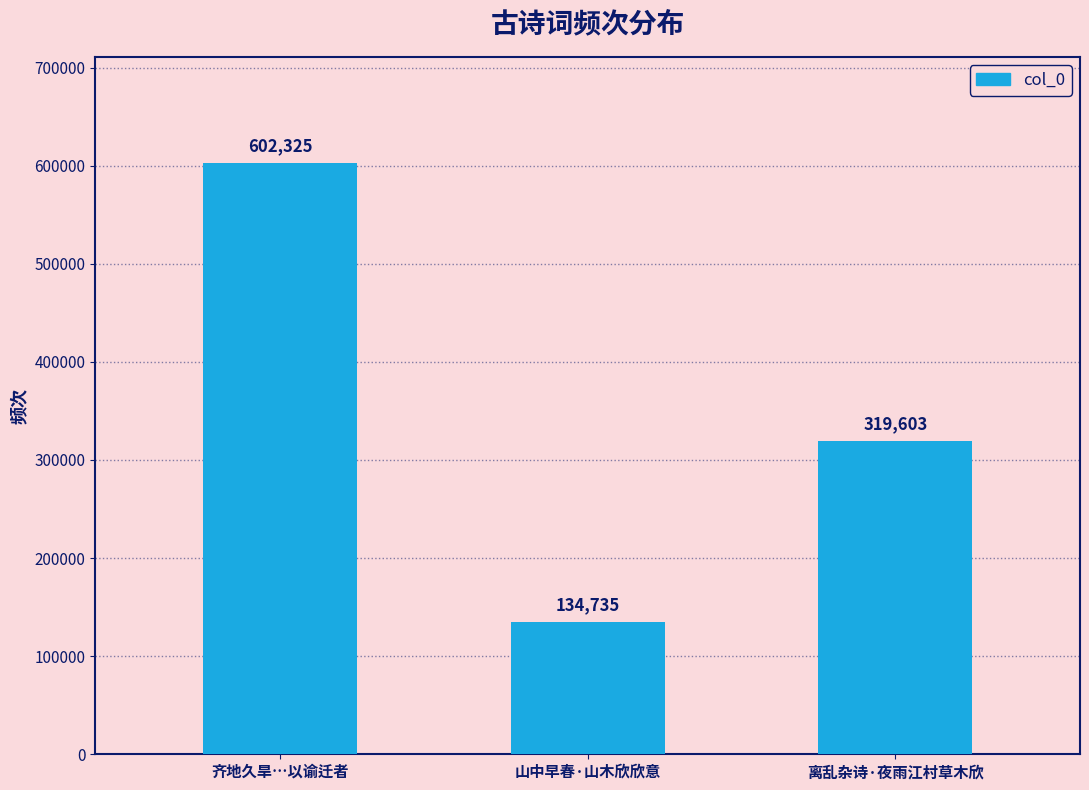

Where does the data first go above 319603?

齐地久旱…以谕迁者